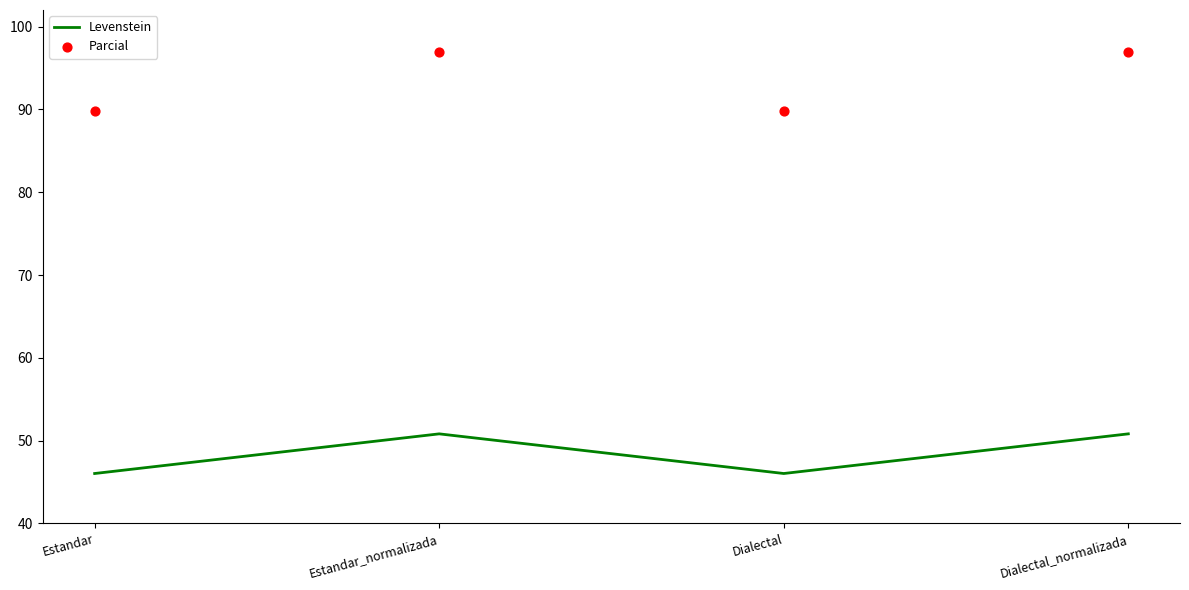

Which series reaches the minimum Y coordinate?

Levenstein